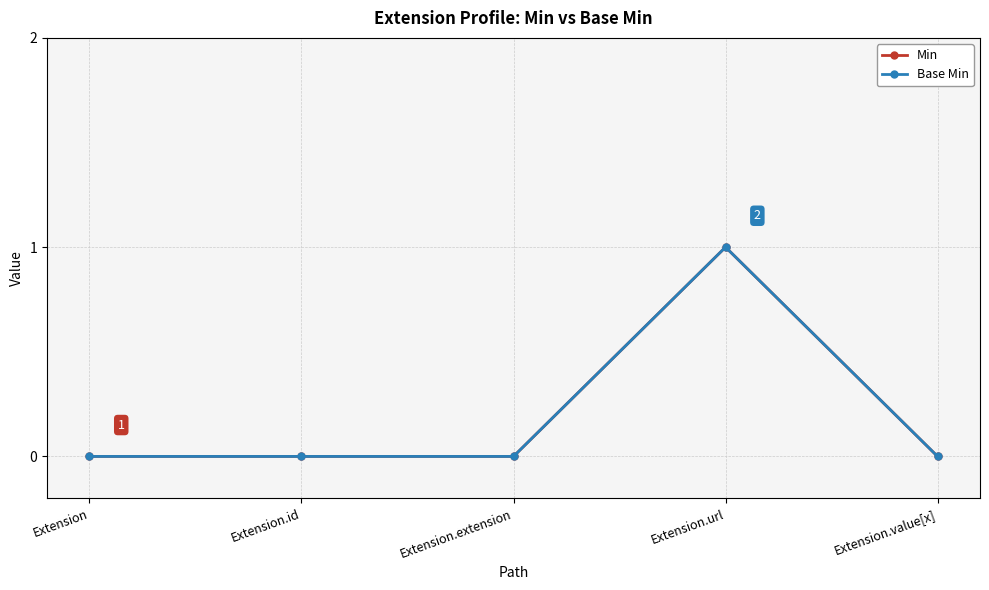

Which series has the largest total across all categories?

Min